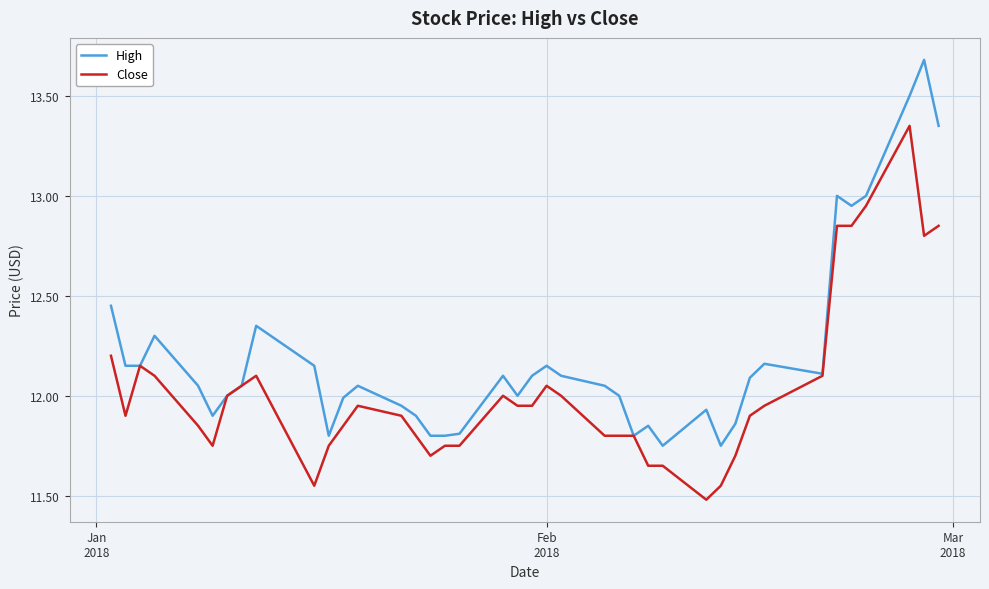

List the series in order of their peak value, highest first.

High, Close